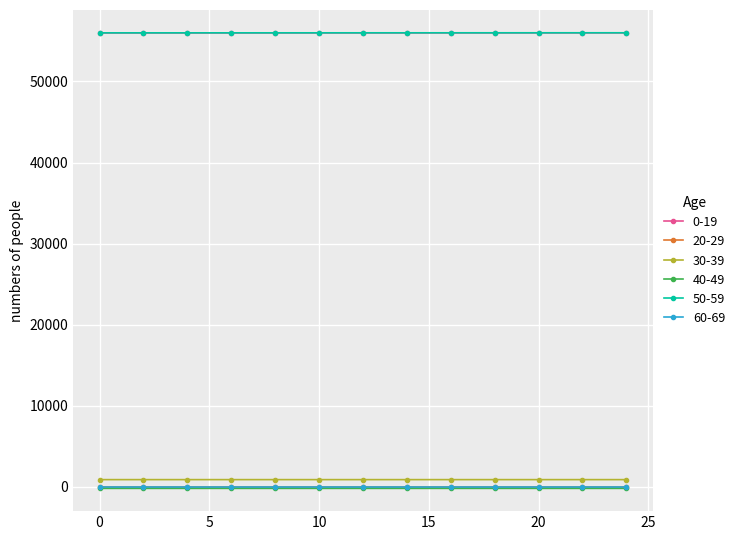

True or false: 50-59 and 60-69 intersect in this chart.

False